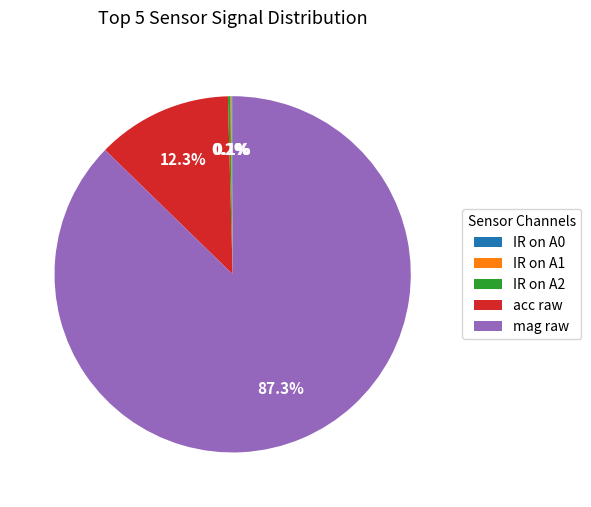

How much of the chart is everything except acc raw?

87.7%